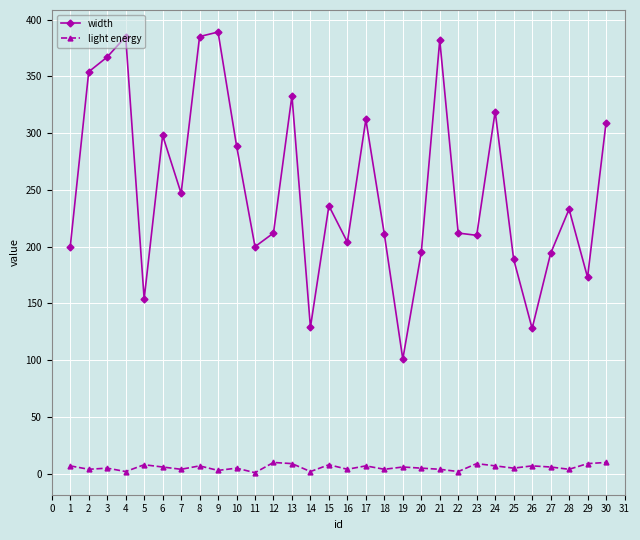

How many lines are shown in the chart?

2